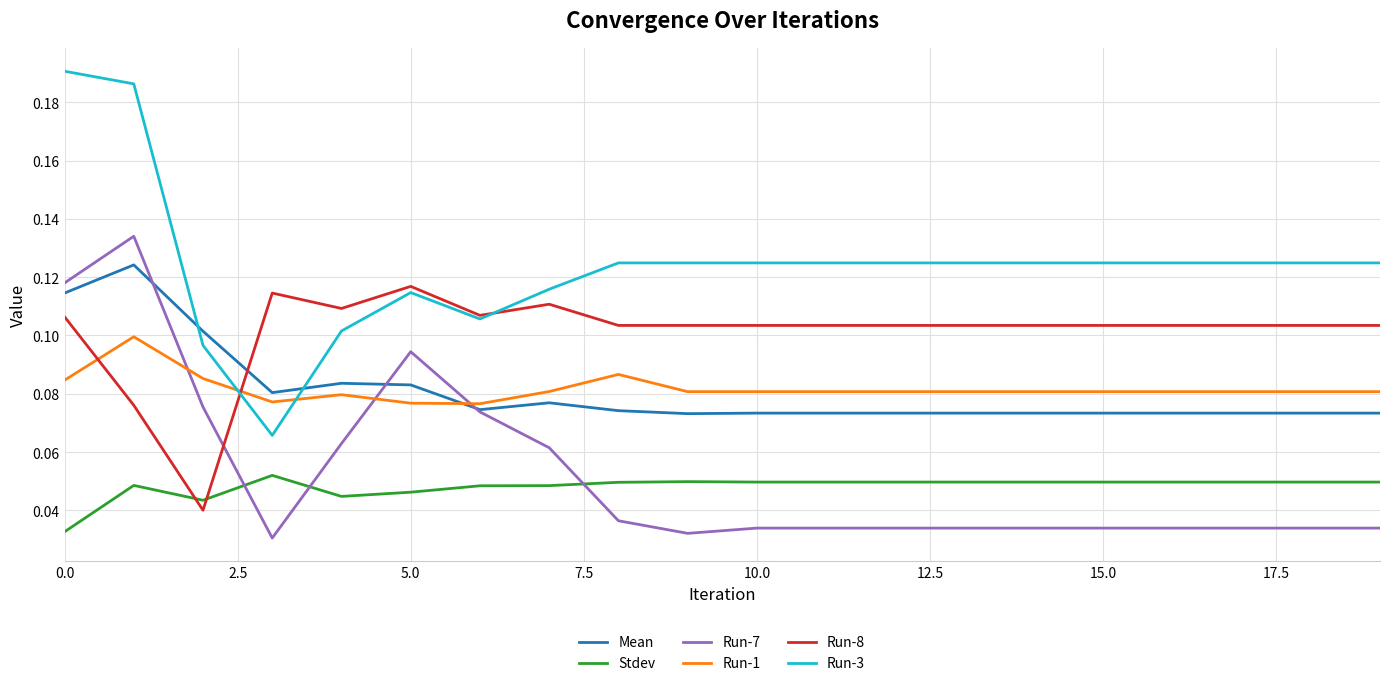

How many intersections are there between Run-1 and Run-3?

2